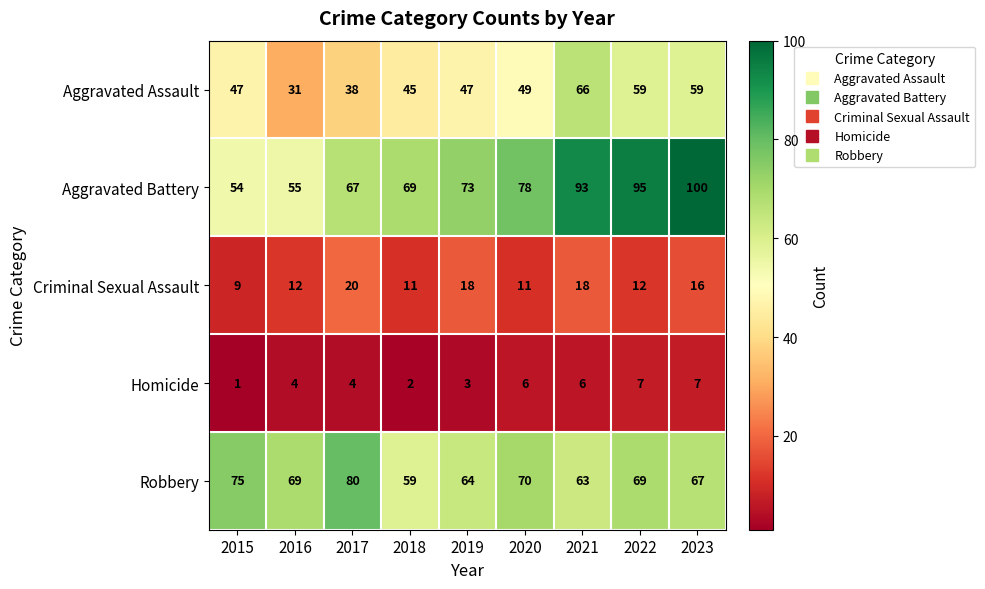

What value does the Criminal Sexual Assault series have at 2023?

16